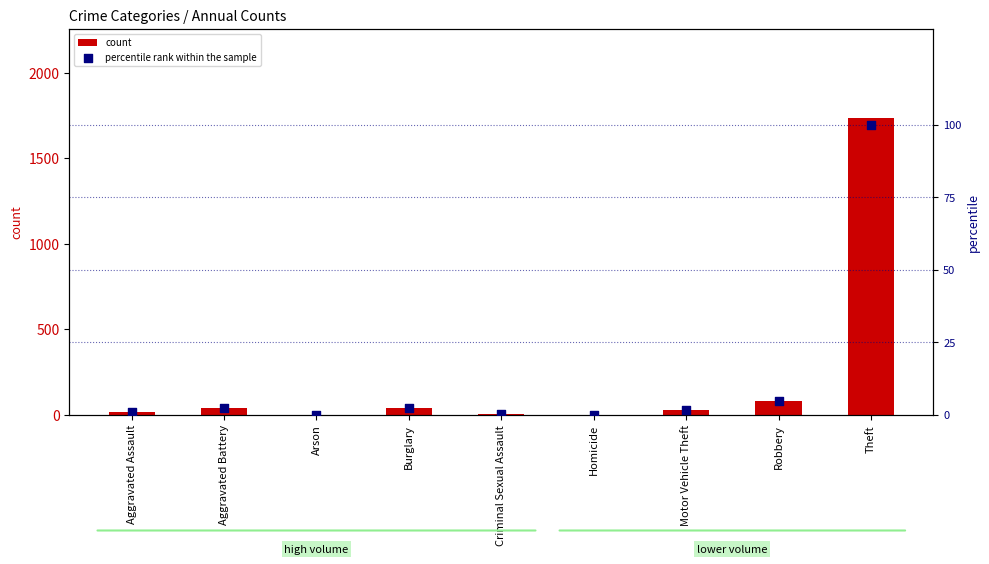

Which series has the widest spread of Y values?

count